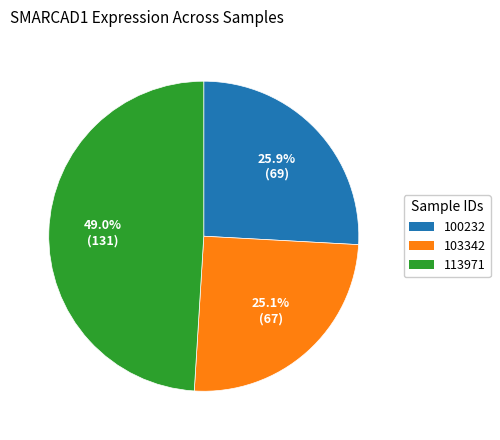

What is the smallest slice in the pie chart?

103342